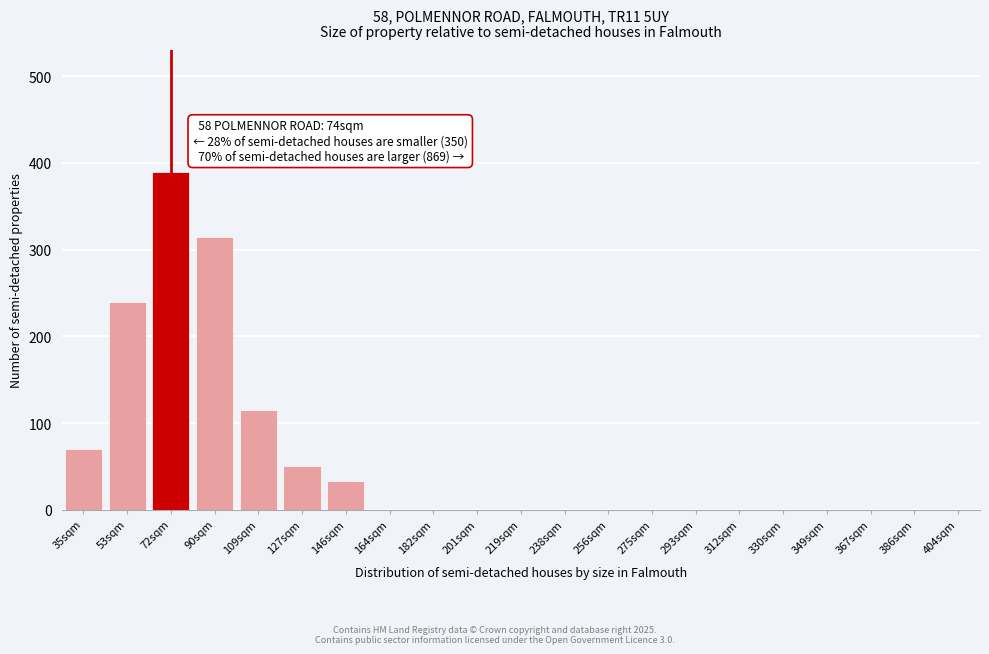

Reading left to right, extract all data points from this chart.

35sqm=70	53sqm=240	72sqm=390	90sqm=315	109sqm=115	127sqm=50	146sqm=33	164sqm=0	182sqm=0	201sqm=0	219sqm=0	238sqm=0	256sqm=0	275sqm=0	293sqm=0	312sqm=0	330sqm=0	349sqm=0	367sqm=0	386sqm=0	404sqm=0